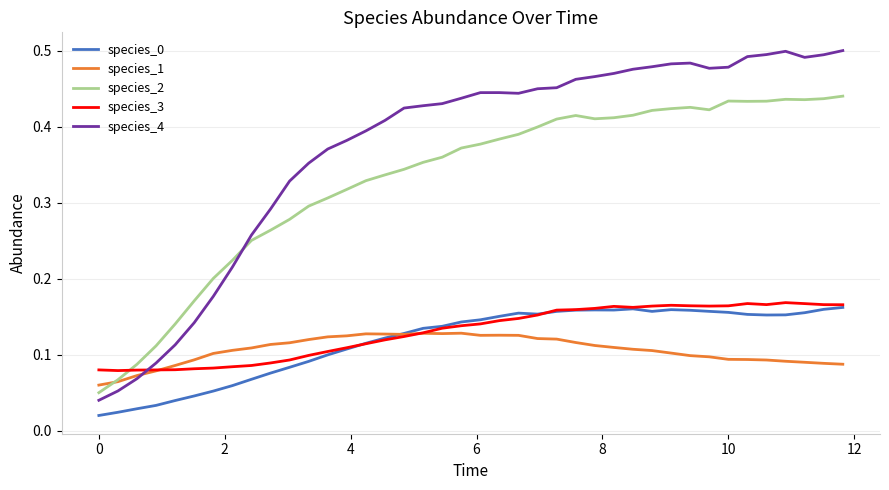

Which series has the largest total across all categories?

species_4